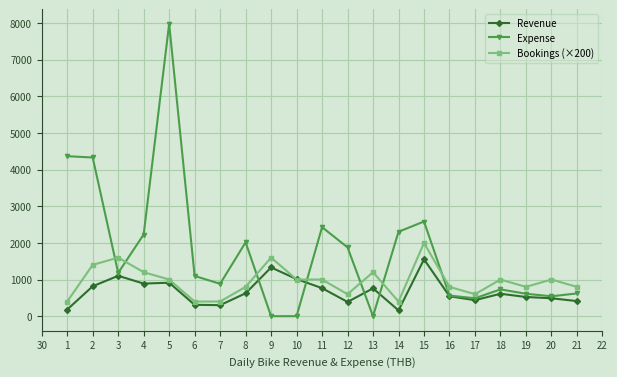

What is the maximum value for Bookings (×200)?

2000.0